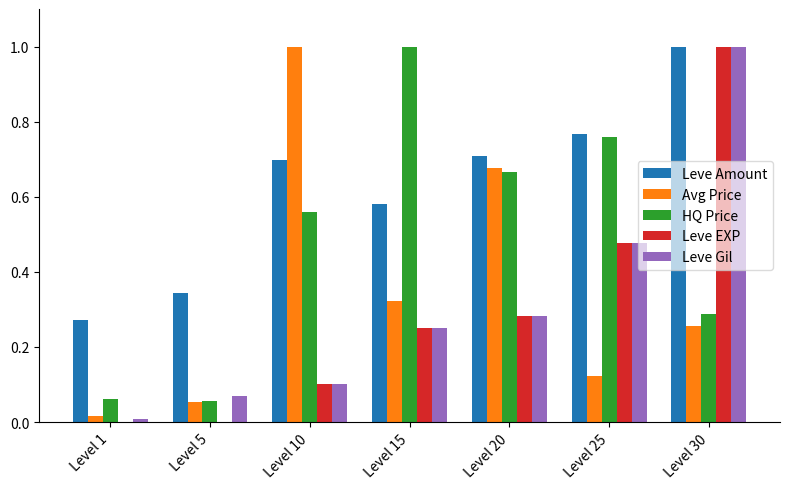

Which series changed the most between Level 1 and Level 20?

Avg Price